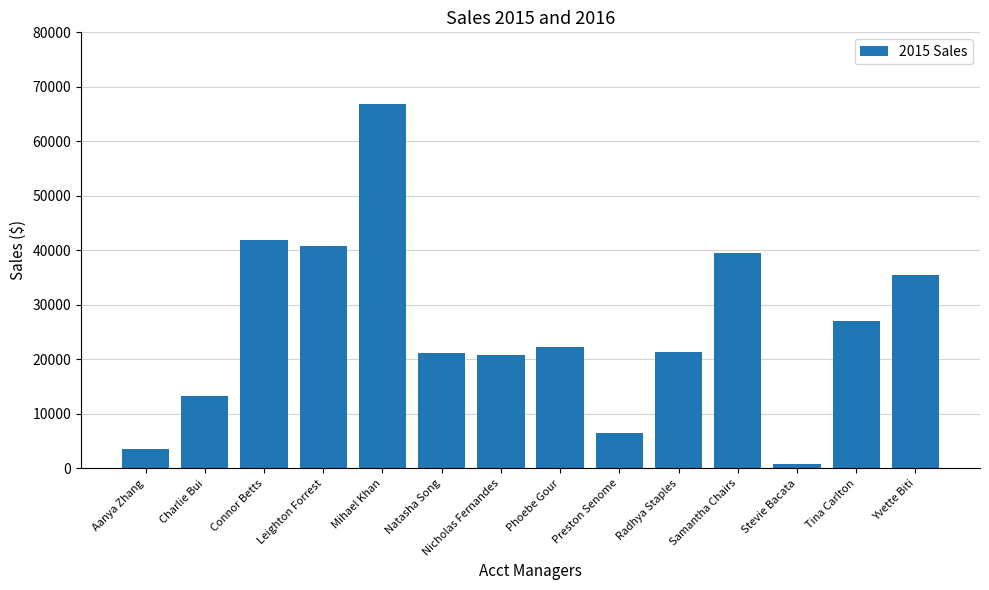

At which label is the value closest to 33856?

Yvette Biti